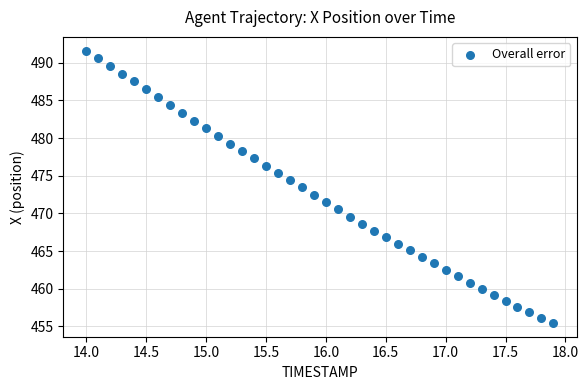

What is the range of X values (max minus min)?

3.9